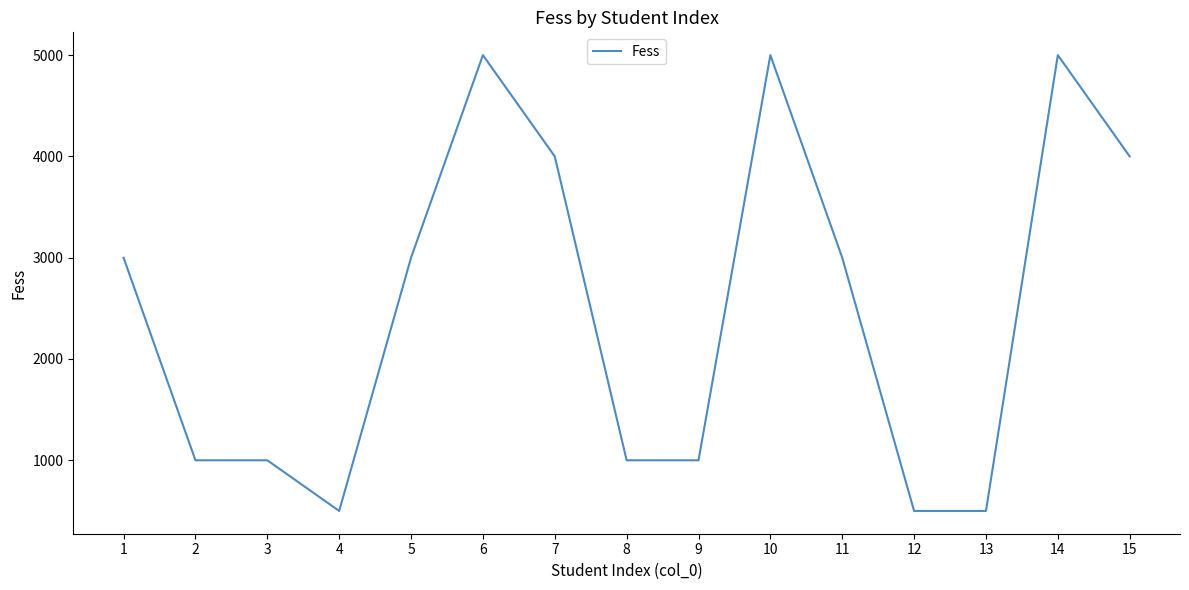

Reading left to right, list all the values displayed in this chart.

3000	1000	1000	500	3000	5000	4000	1000	1000	5000	3000	500	500	5000	4000